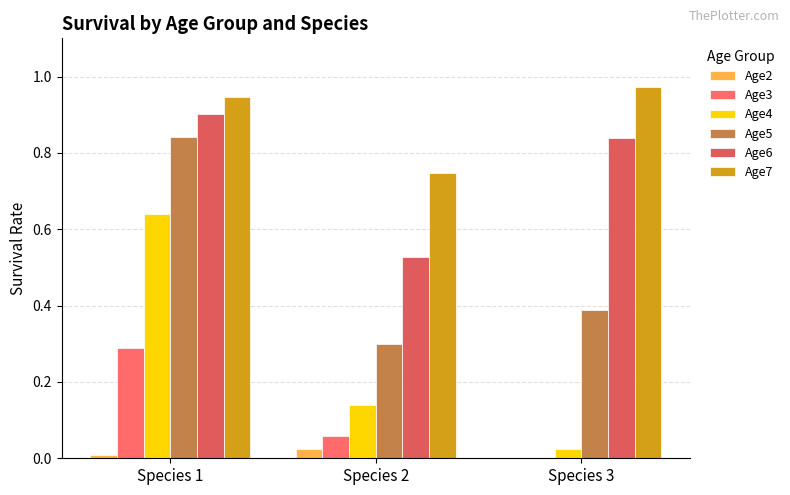

What is the maximum value for Age6?

0.9